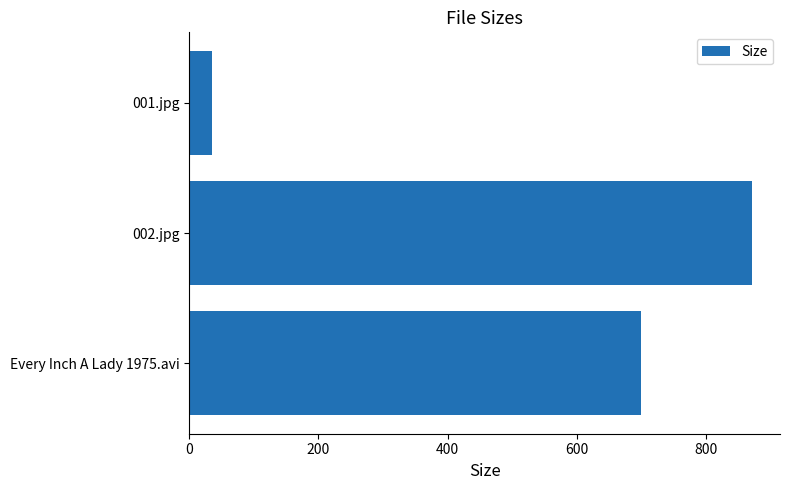

Rank the categories by value from highest to lowest.

002.jpg, Every Inch A Lady 1975.avi, 001.jpg